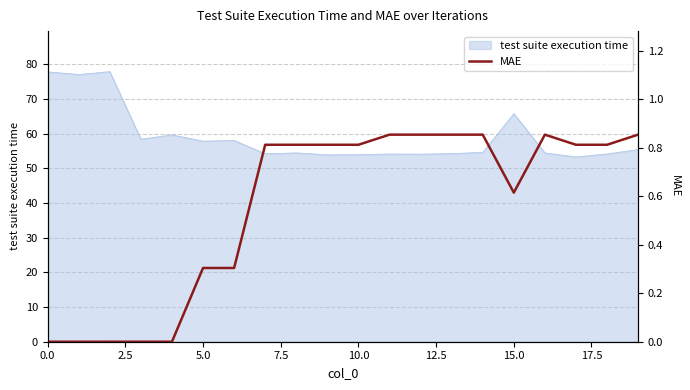

What is the lowest value of the test suite execution time series?

53.3